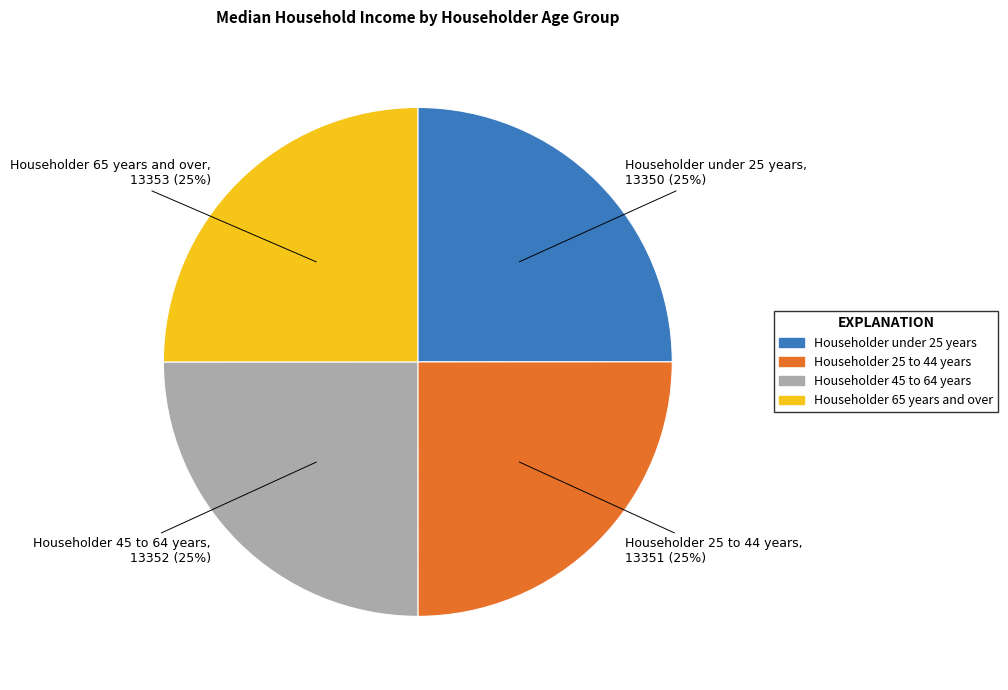

Is there a majority slice in this chart?

No